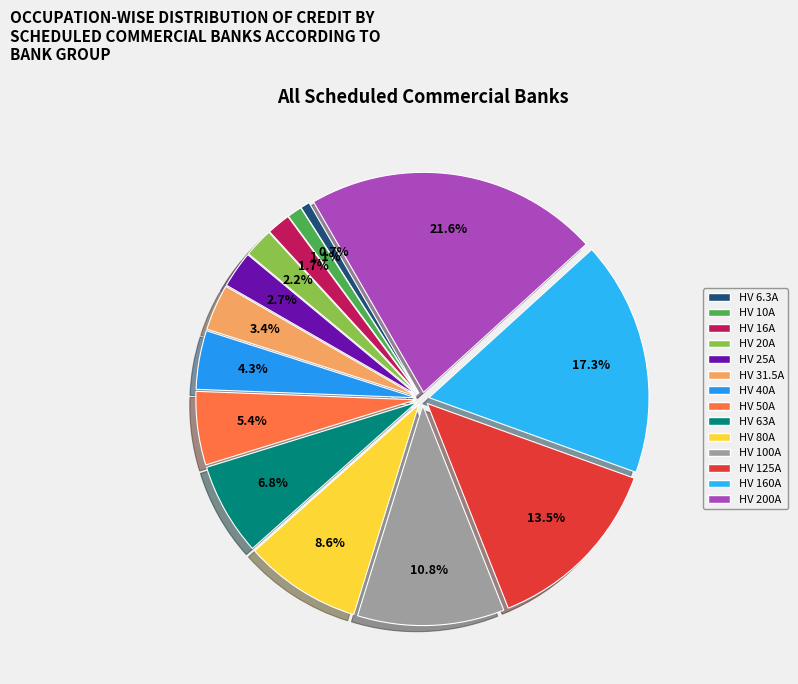

Combined, do HV 16A and HV 160A account for over 50%?

No